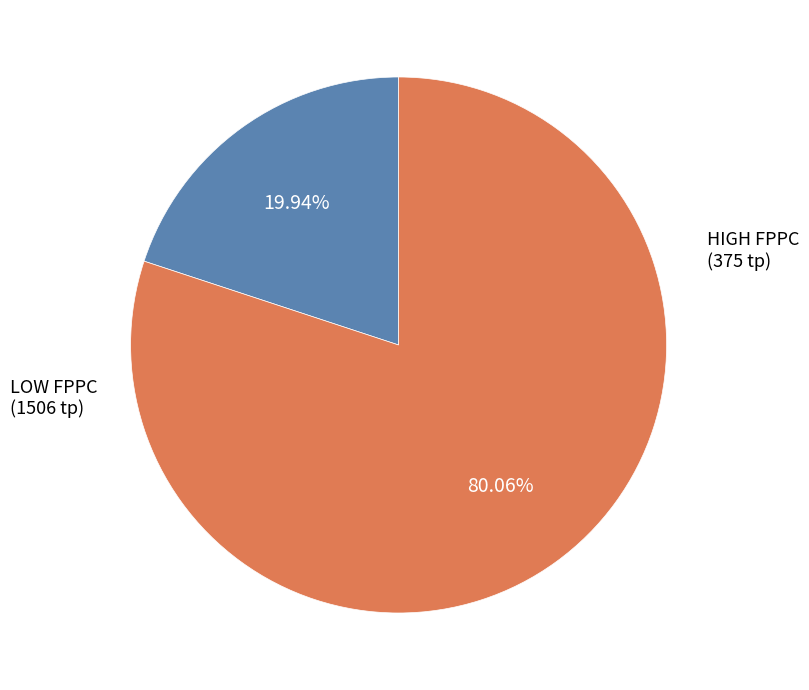

Does any single category account for the majority?

Yes